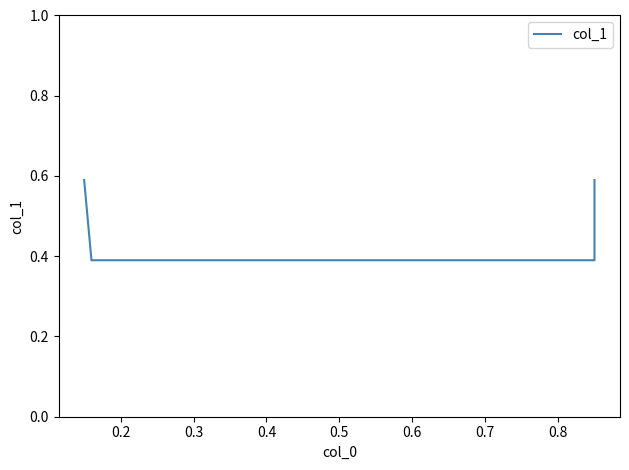

Count the values in the range 0 to 1.

4